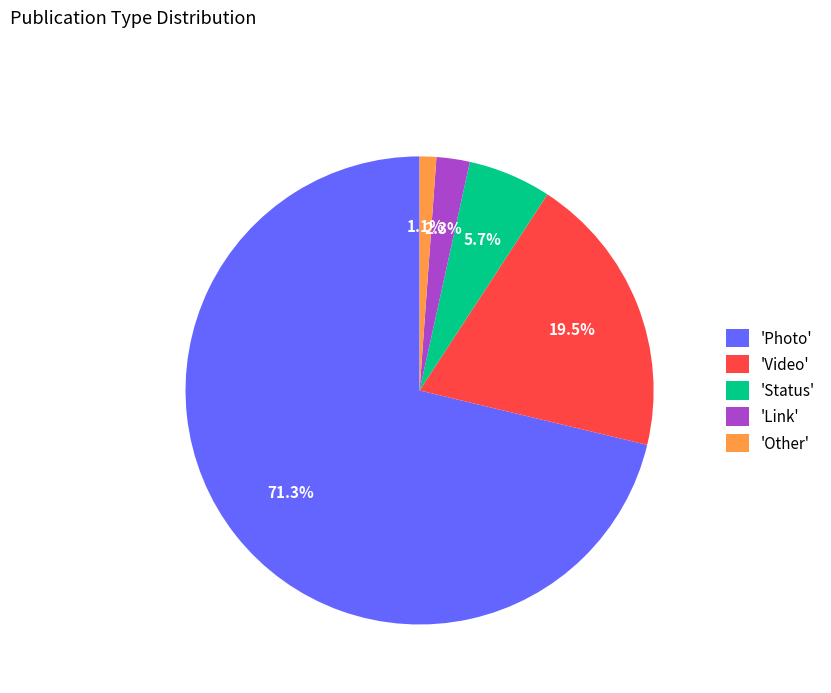

How much of the chart is everything except 'Link'?

97.7%